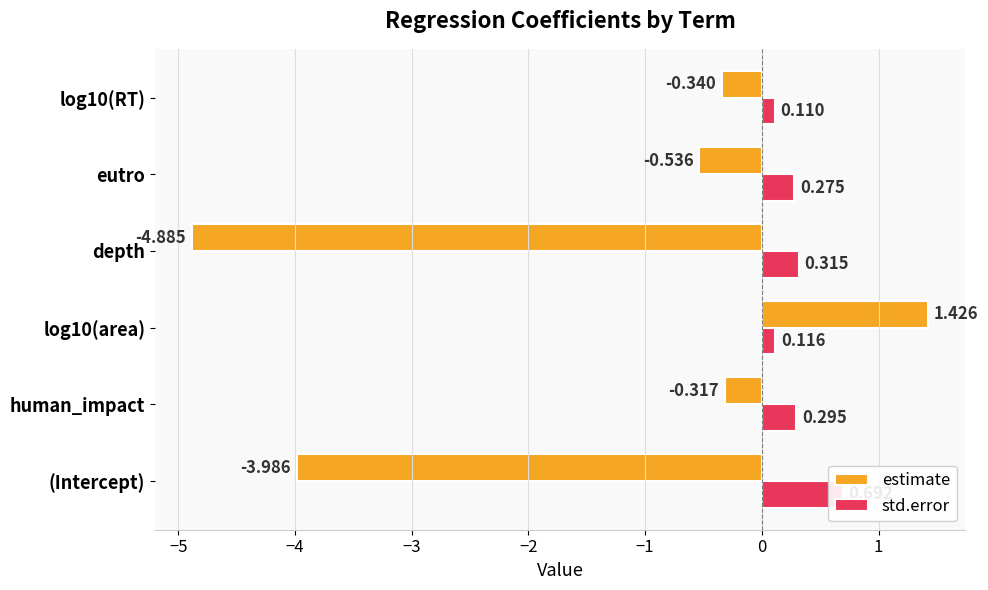

Is the value of std.error at depth greater than the value of estimate at log10(area)?

No